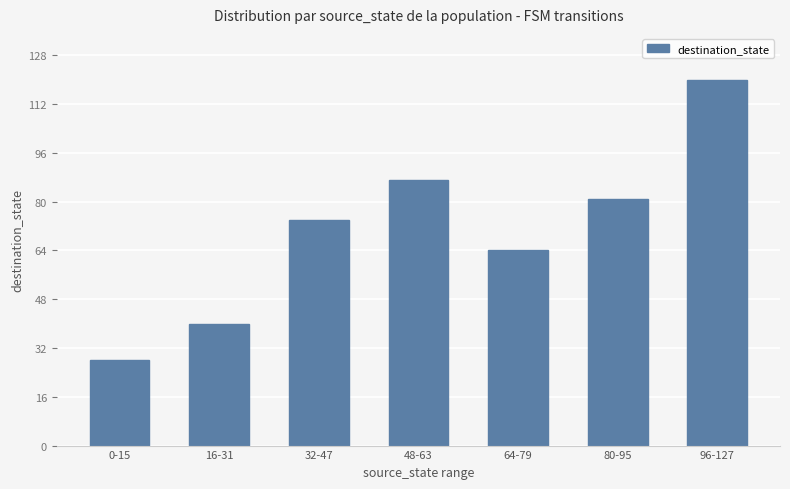

Rank the categories by value from highest to lowest.

96-127, 48-63, 80-95, 32-47, 64-79, 16-31, 0-15